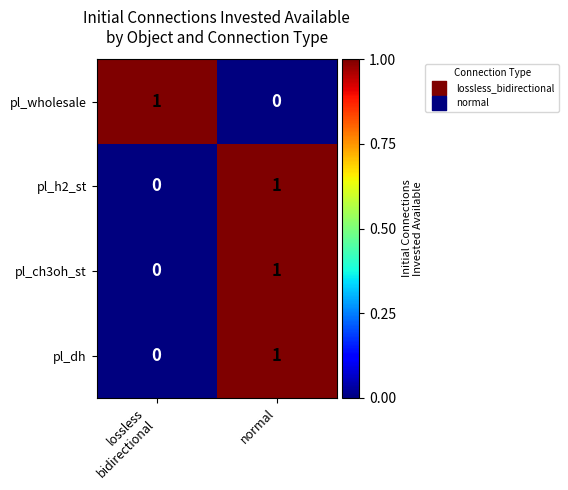

The value of pl_dh at normal is 2. True or false?

False